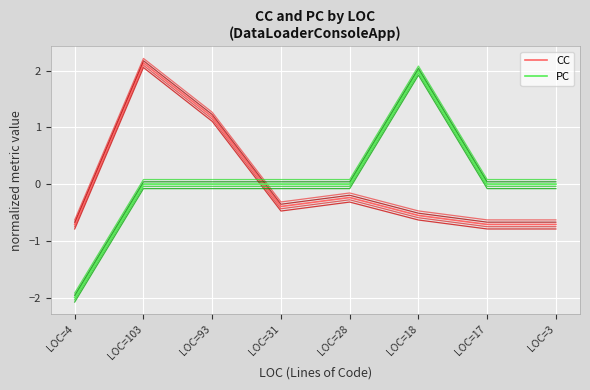

What is the value of the CC point at the 1st from the left?

-0.7